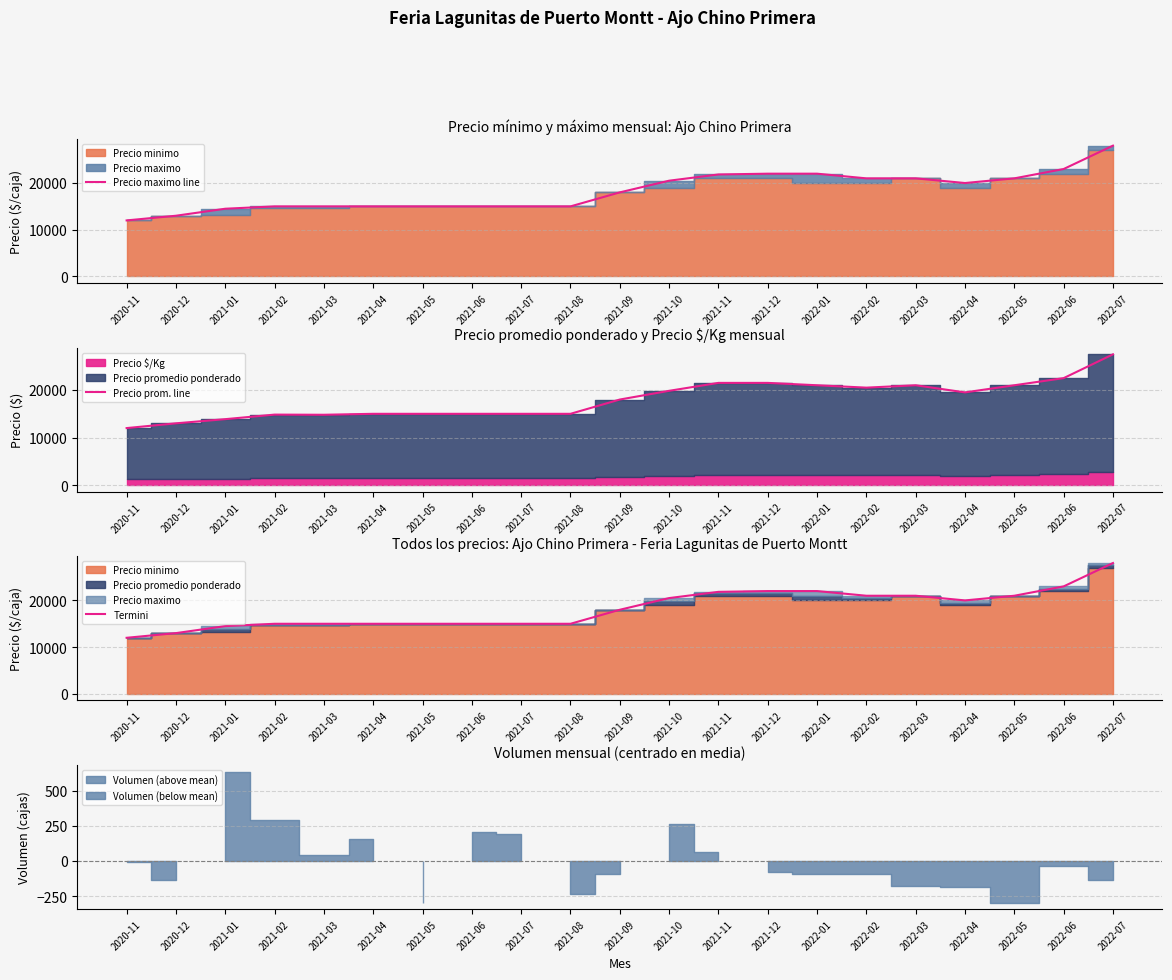

Reading left to right, transcribe all the data shown in this chart.

Precio maximo line: 12000	13000	14500	15000	15000	15000	15000	15000	15000	15000	18000	20500	21833	22000	22000	21000	21000	20000	21000	23000	28000
Precio prom. line: 12000	13000	13875	14833	14800	15000	15000	15000	15000	15000	18000	19833	21500	21500	21000	20500	21000	19500	21000	22500	27500
Termini: 12000	13000	14500	15000	15000	15000	15000	15000	15000	15000	18000	20500	21833	22000	22000	21000	21000	20000	21000	23000	28000